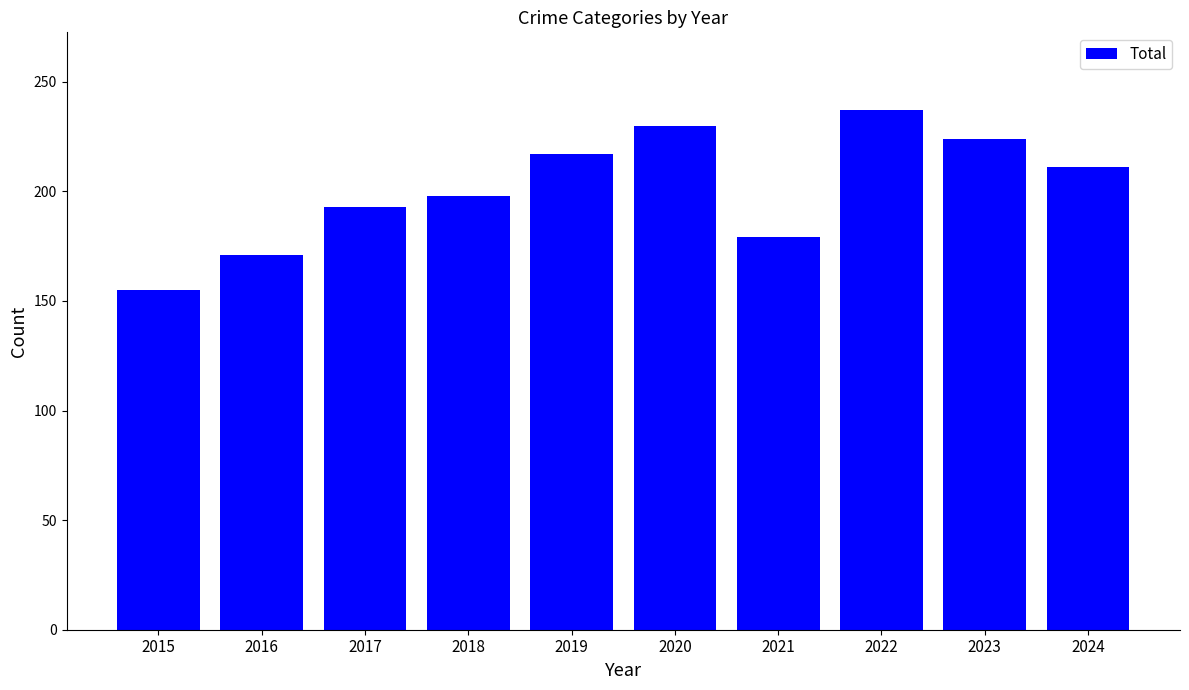

Approximately how many times larger is the value at 2020 compared to 2024?

1.1